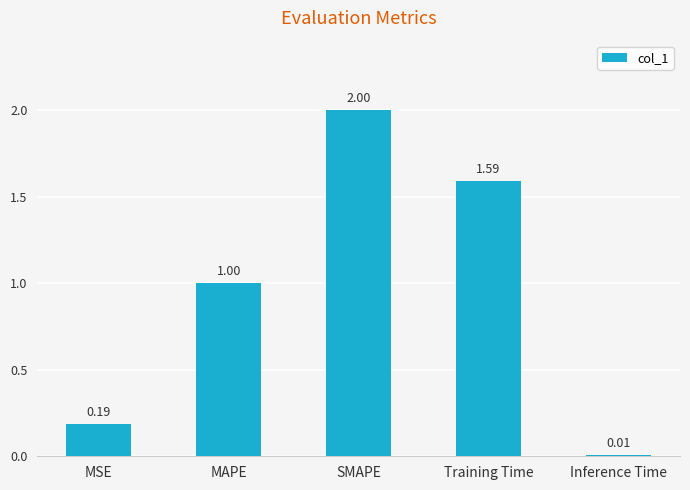

What is the label of the 2nd bar from the left?

MAPE